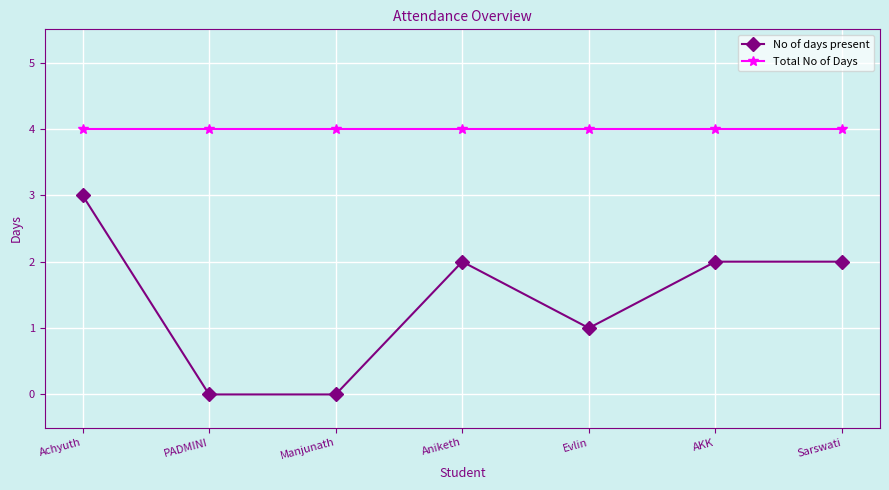

True or false: No of days present and Total No of Days intersect in this chart.

False